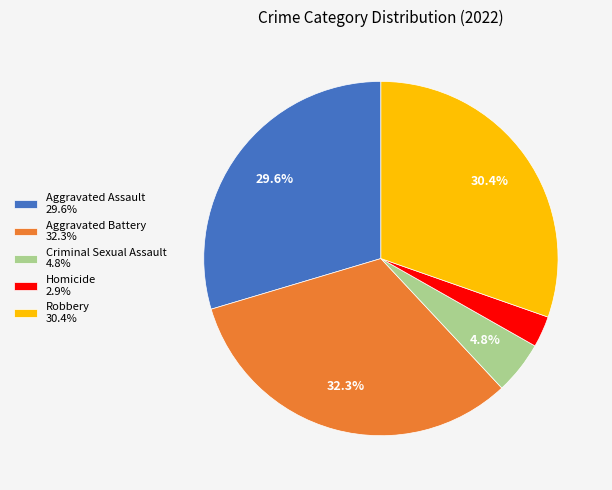

What percentage is NOT represented by Criminal Sexual Assault?

95.2%